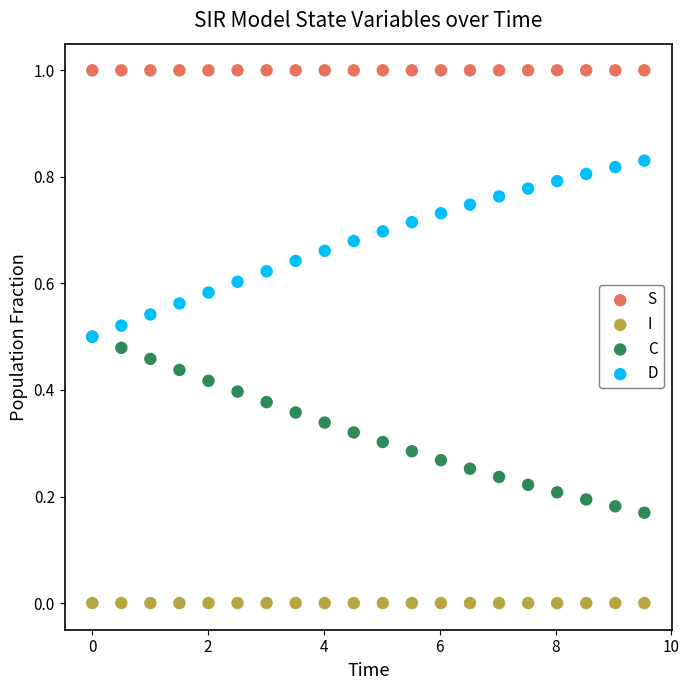

What are all the series names shown in the legend?

S, I, C, D